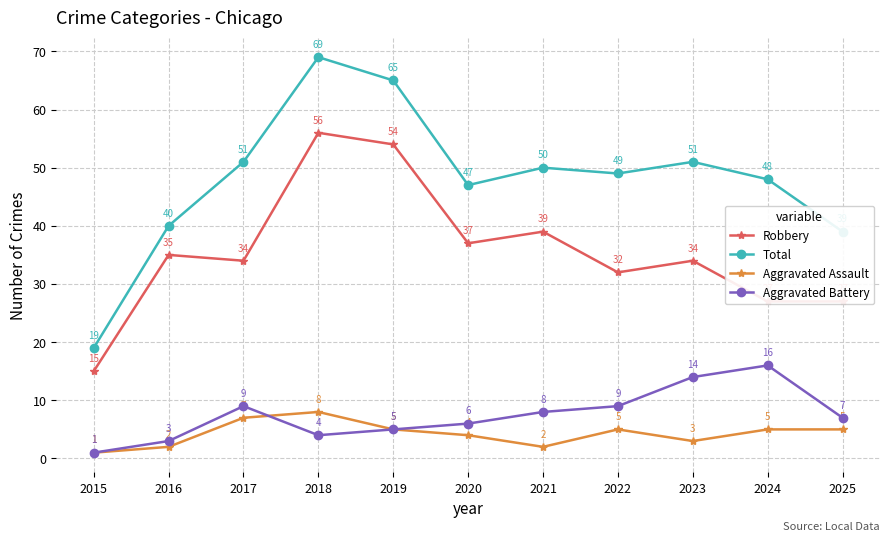

Which series changed the most between 2020 and 2022?

Robbery